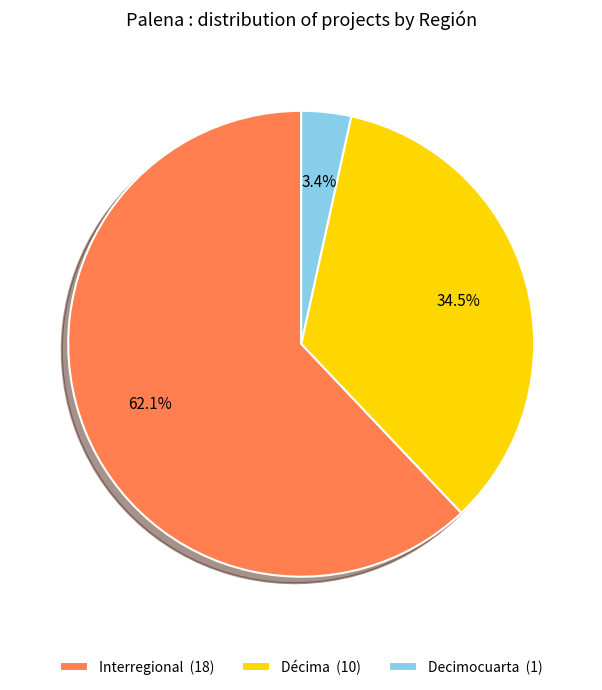

Which category has the smallest portion of the pie?

Decimocuarta (1)